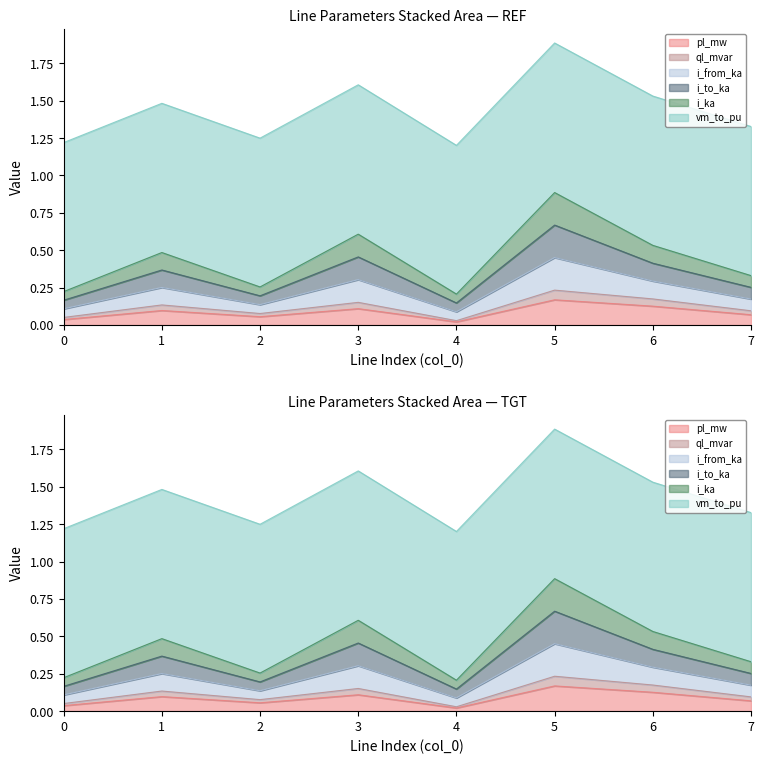

What is the total value across all series at 7?

2.2